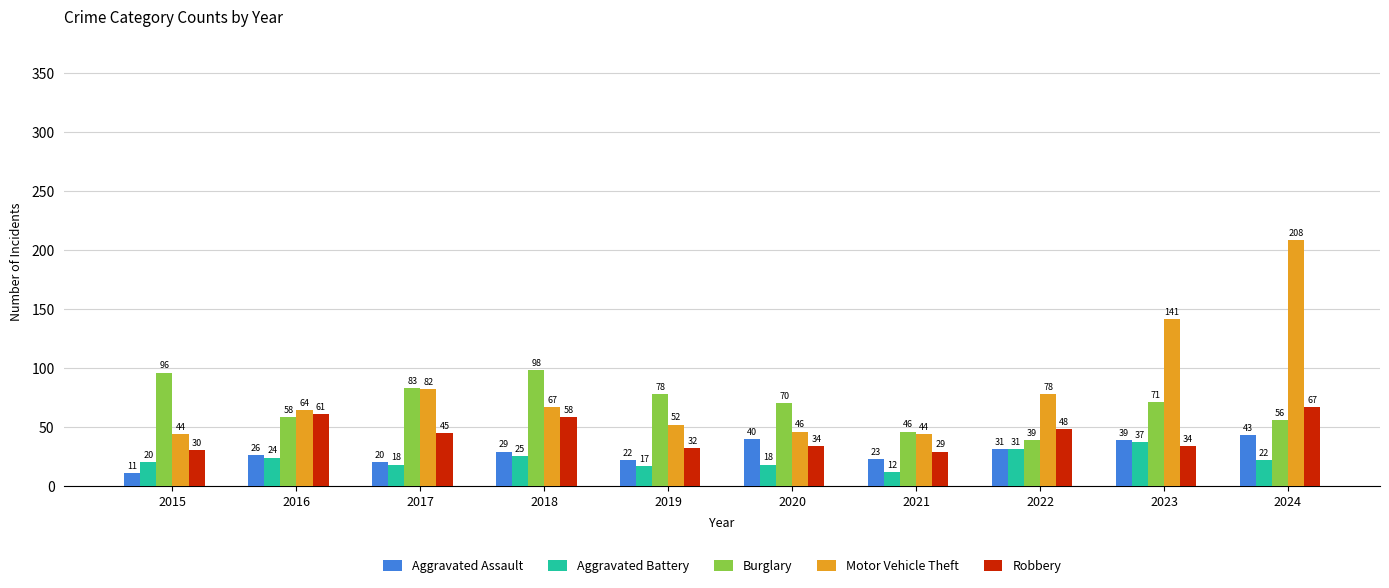

How many categories are shown in the chart?

10